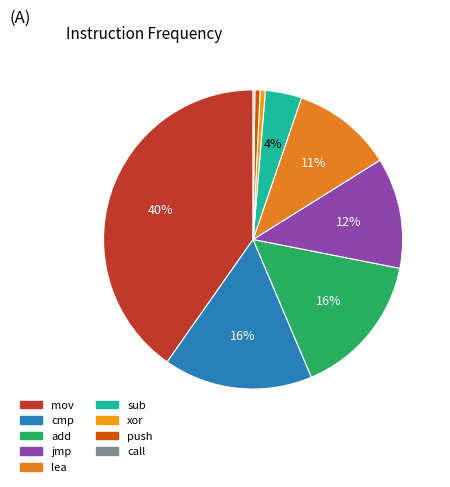

Count the number of slices in the pie.

9